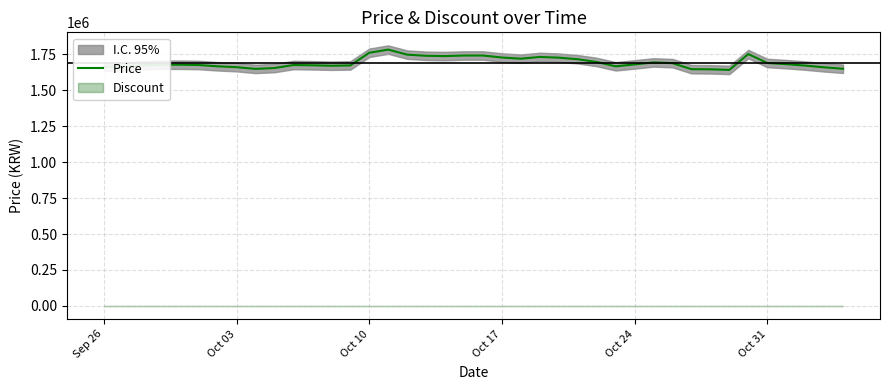

What is the lowest value of the Price series?

1640000